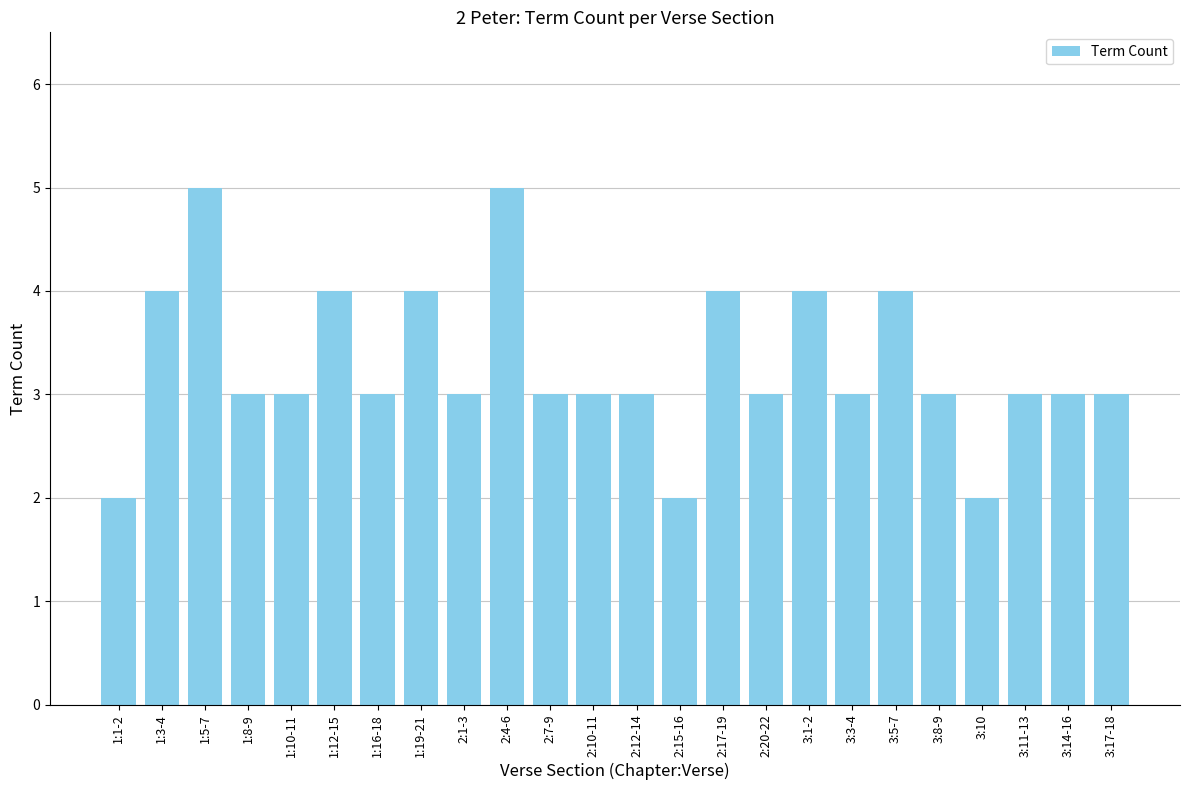

Reading left to right, transcribe all the data shown in this chart.

1:1-2=2	1:3-4=4	1:5-7=5	1:8-9=3	1:10-11=3	1:12-15=4	1:16-18=3	1:19-21=4	2:1-3=3	2:4-6=5	2:7-9=3	2:10-11=3	2:12-14=3	2:15-16=2	2:17-19=4	2:20-22=3	3:1-2=4	3:3-4=3	3:5-7=4	3:8-9=3	3:10=2	3:11-13=3	3:14-16=3	3:17-18=3